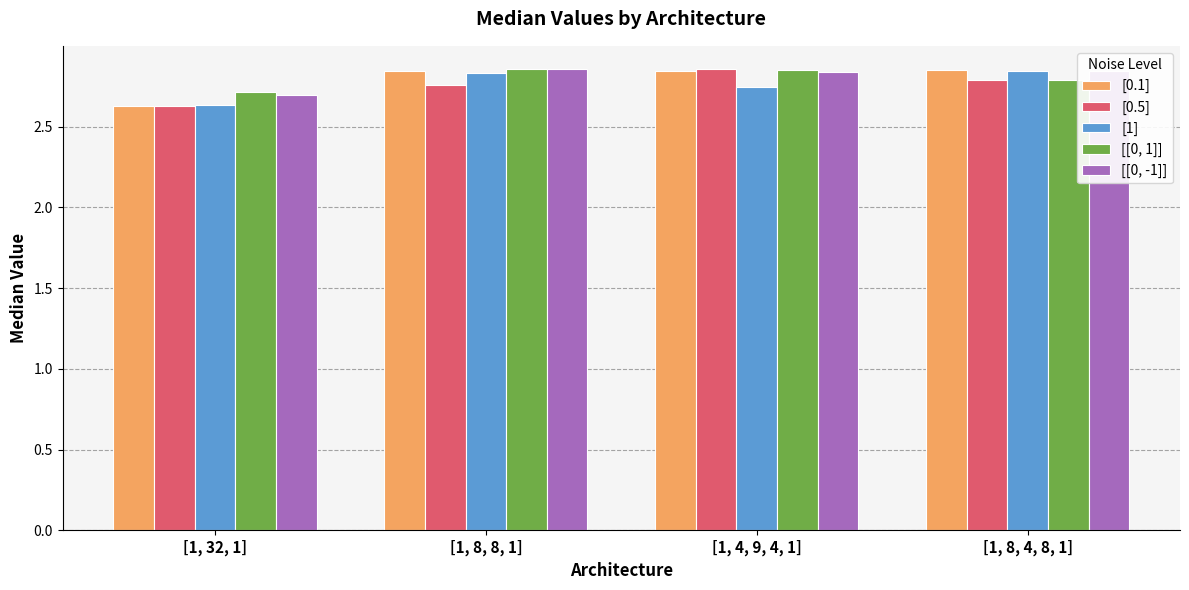

Count the [1] values in the range 2 to 3.

4